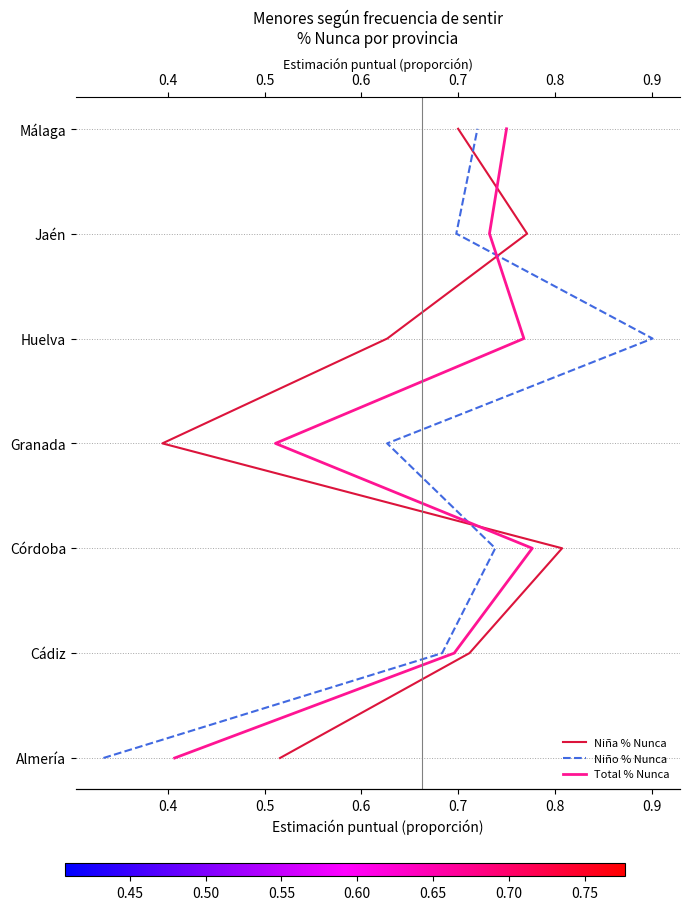

True or false: Total % Nunca has more than 1 interior local peaks.

False